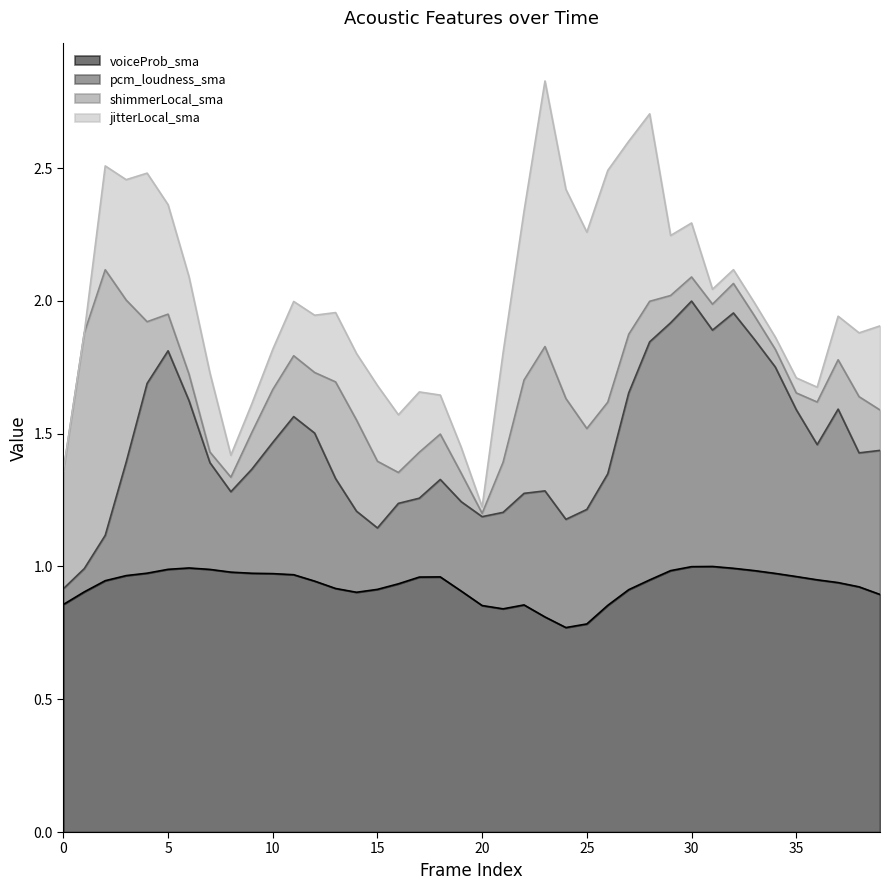

What is the spread (max minus min) of values at 27?

0.7